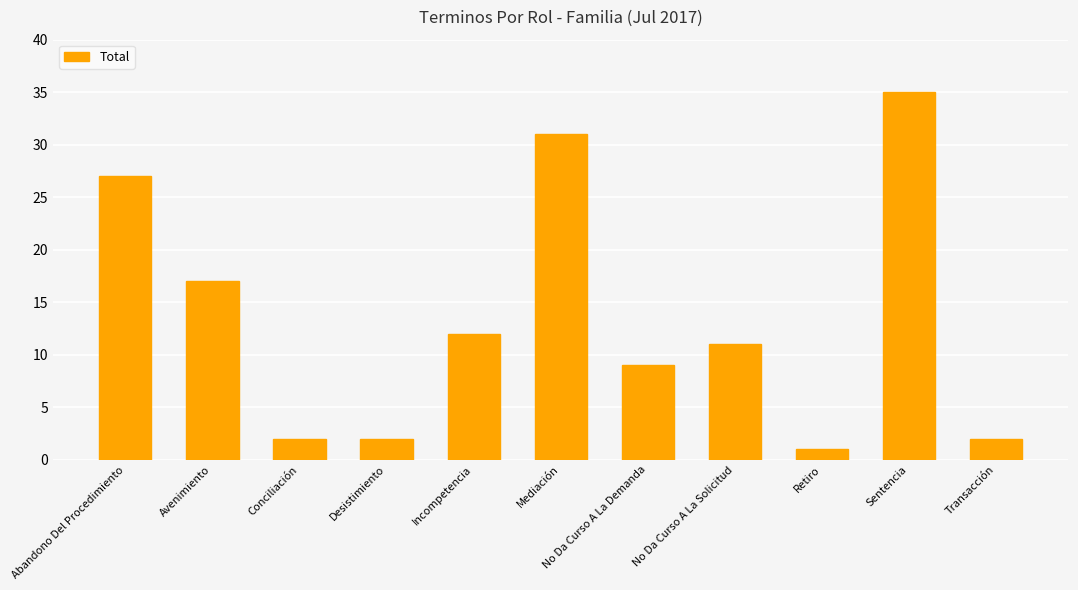

What is the difference between the maximum and minimum values?

34